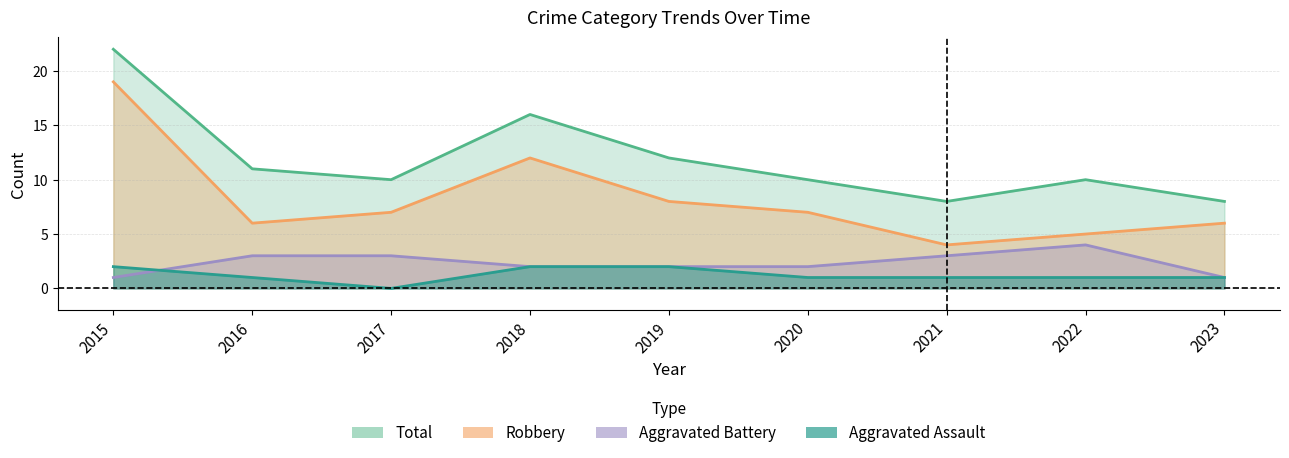

What is the greatest value displayed?

22